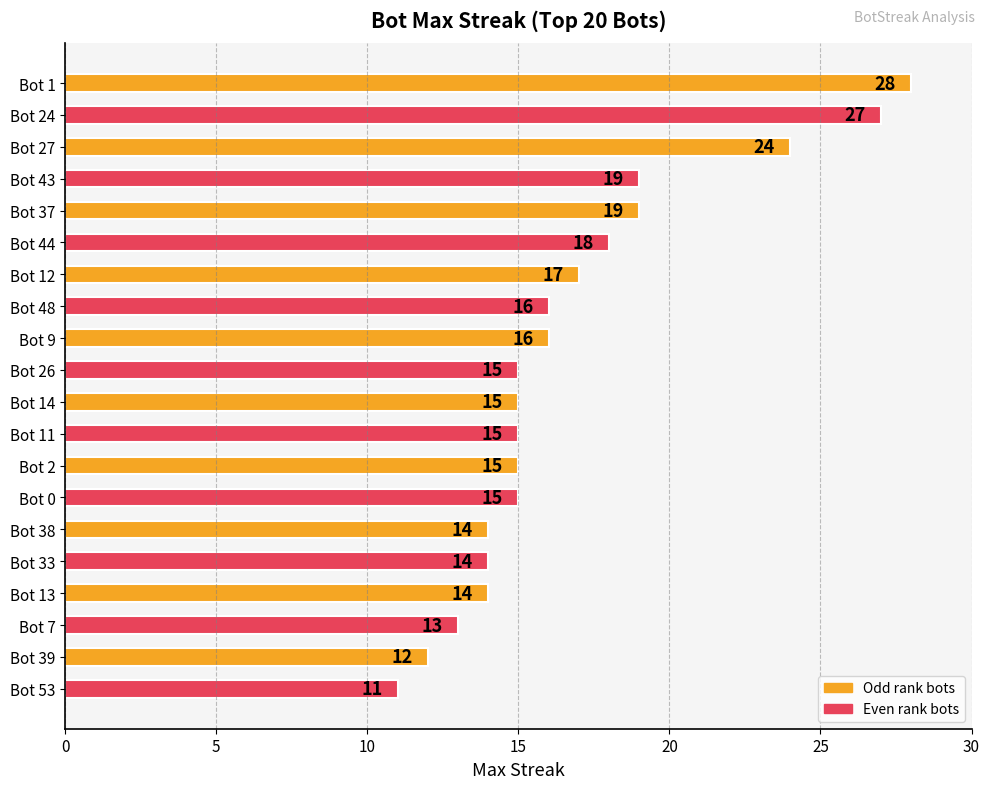

What is the minimum value shown in the chart?

11